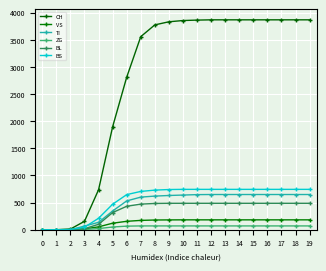

How many data points in ZG are less than 70?

7